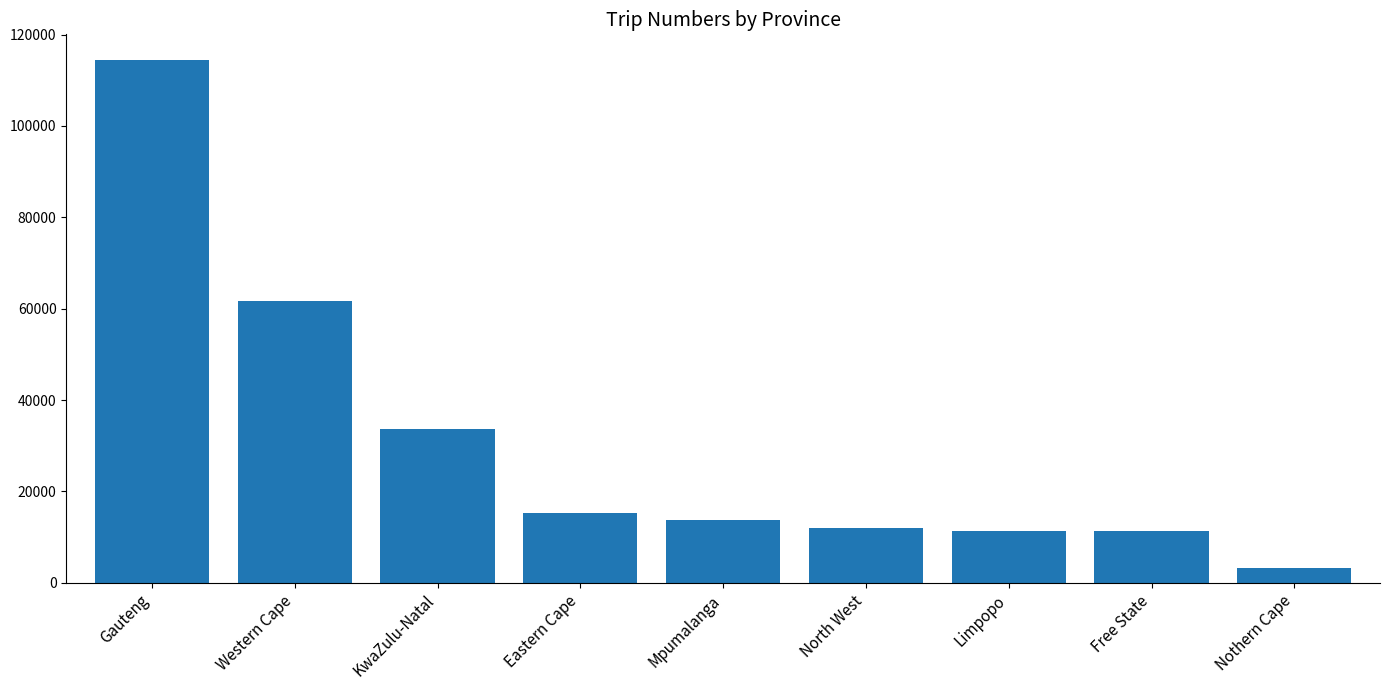

Which category has the lowest value across all series?

Nothern Cape